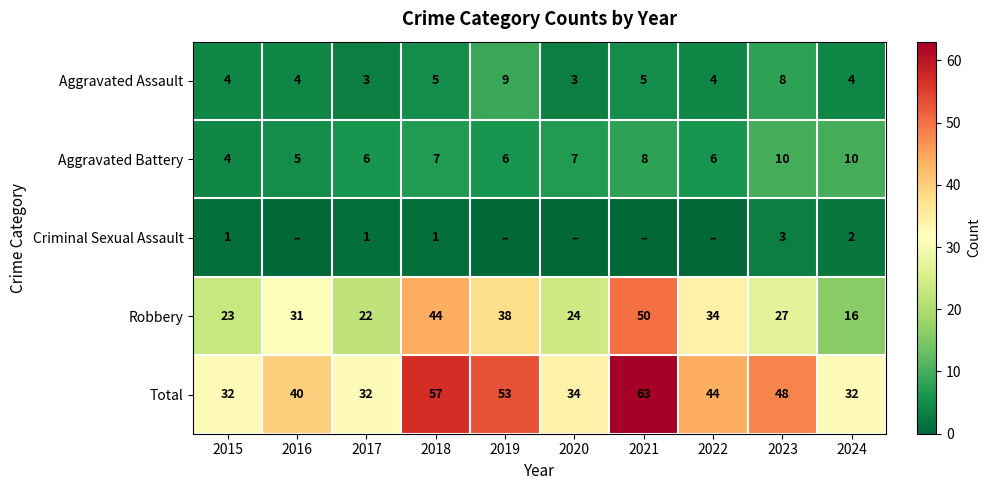

Is it true that Robbery equals 38 at 2019?

True